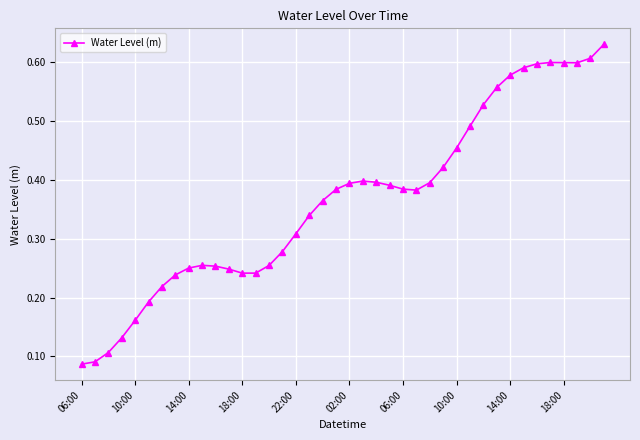

What is the sum of all values?

14.6